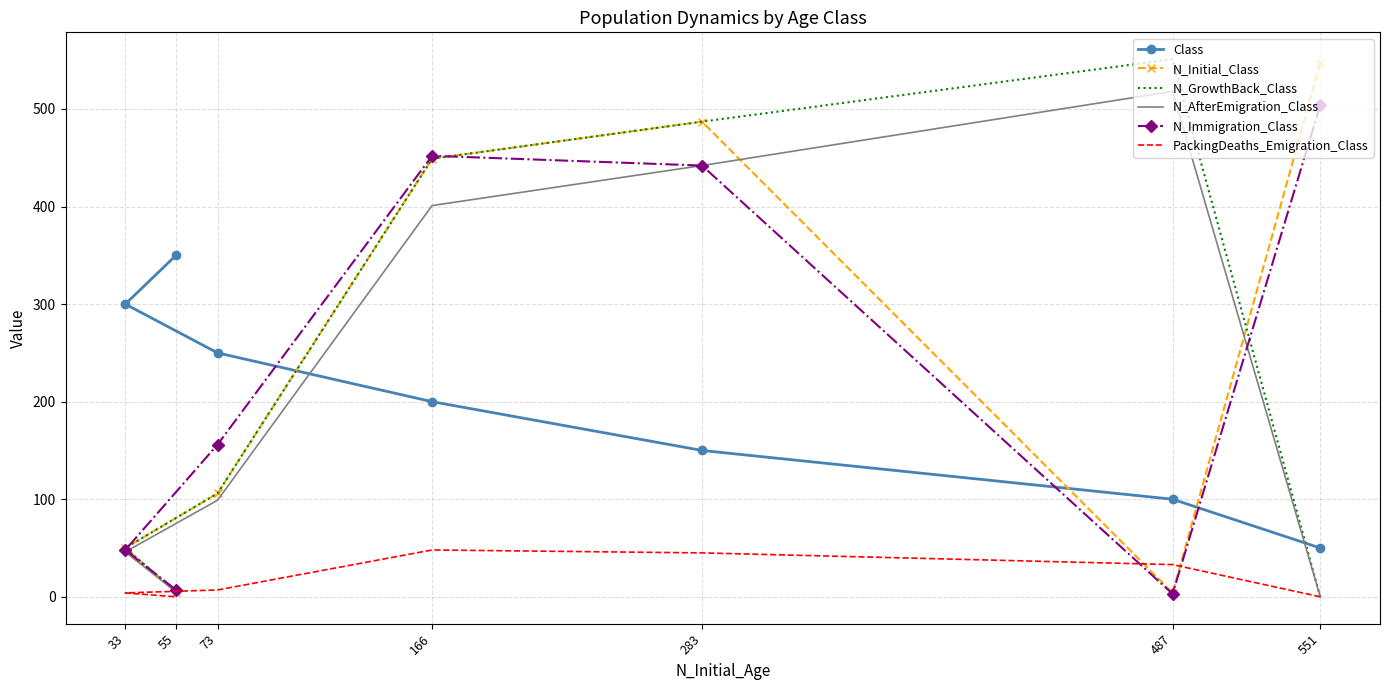

What is the value of the N_GrowthBack_Class point at the 4th from the left?

449